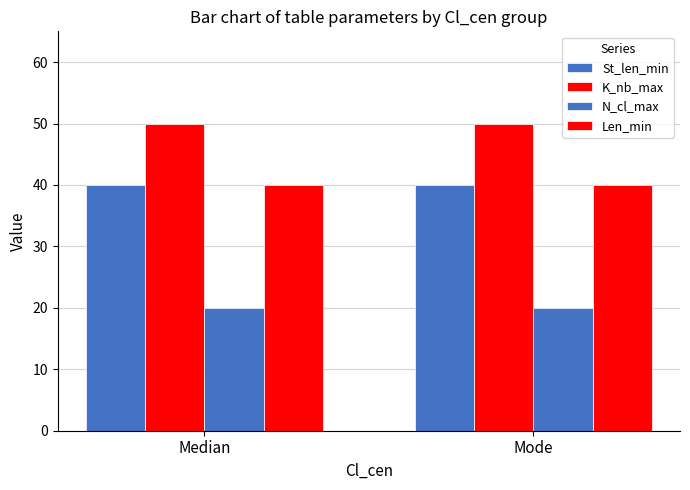

How many bars are there in total?

8